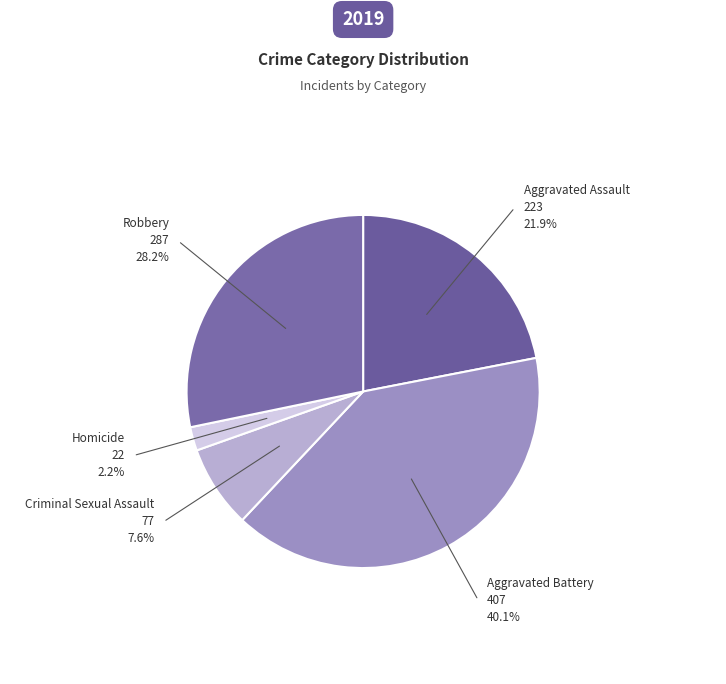

Approximately how many times larger is the value at Aggravated Assault compared to Robbery?

0.8